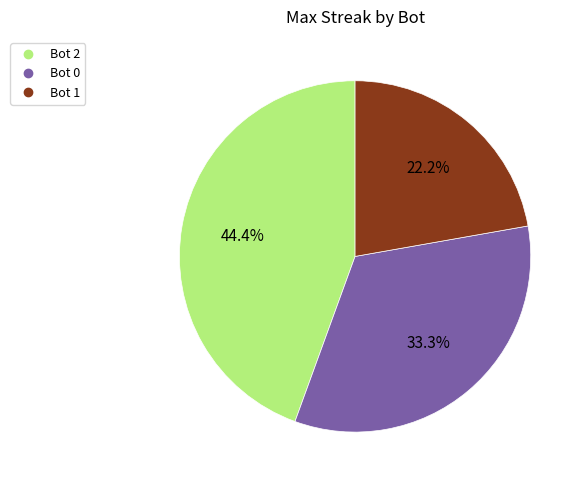

Does any single category account for the majority?

No